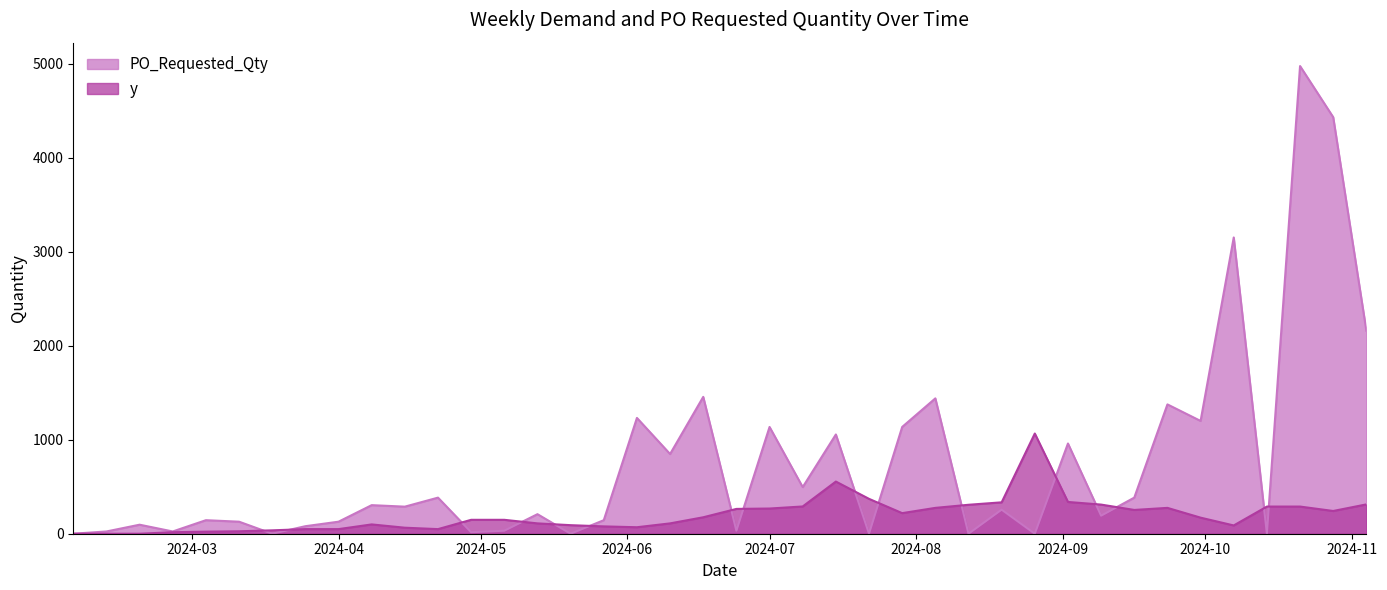

At which label does PO_Requested_Qty first exceed 256?

2024-04-08